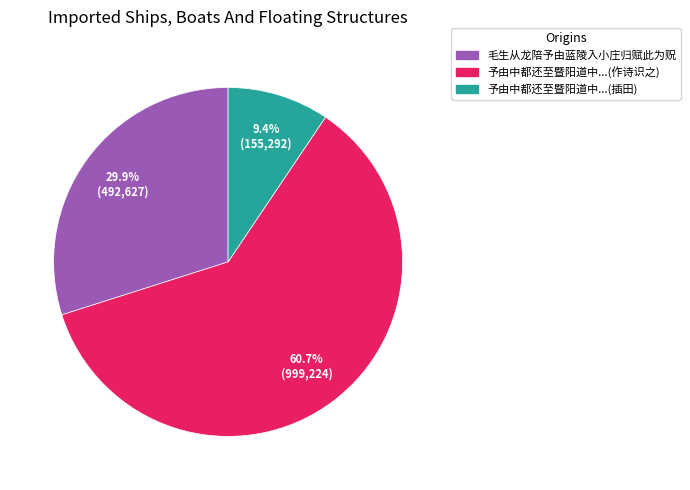

Is there any slice that represents more than half of the pie?

Yes